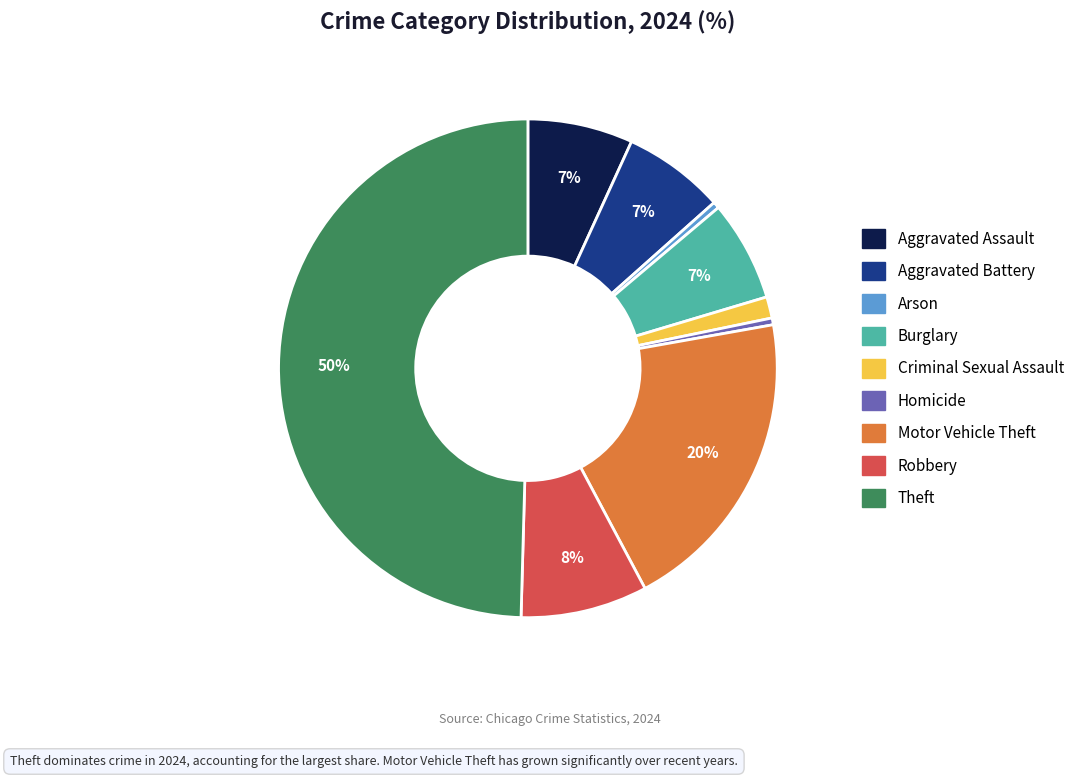

Combined, do Burglary and Criminal Sexual Assault account for over 50%?

No